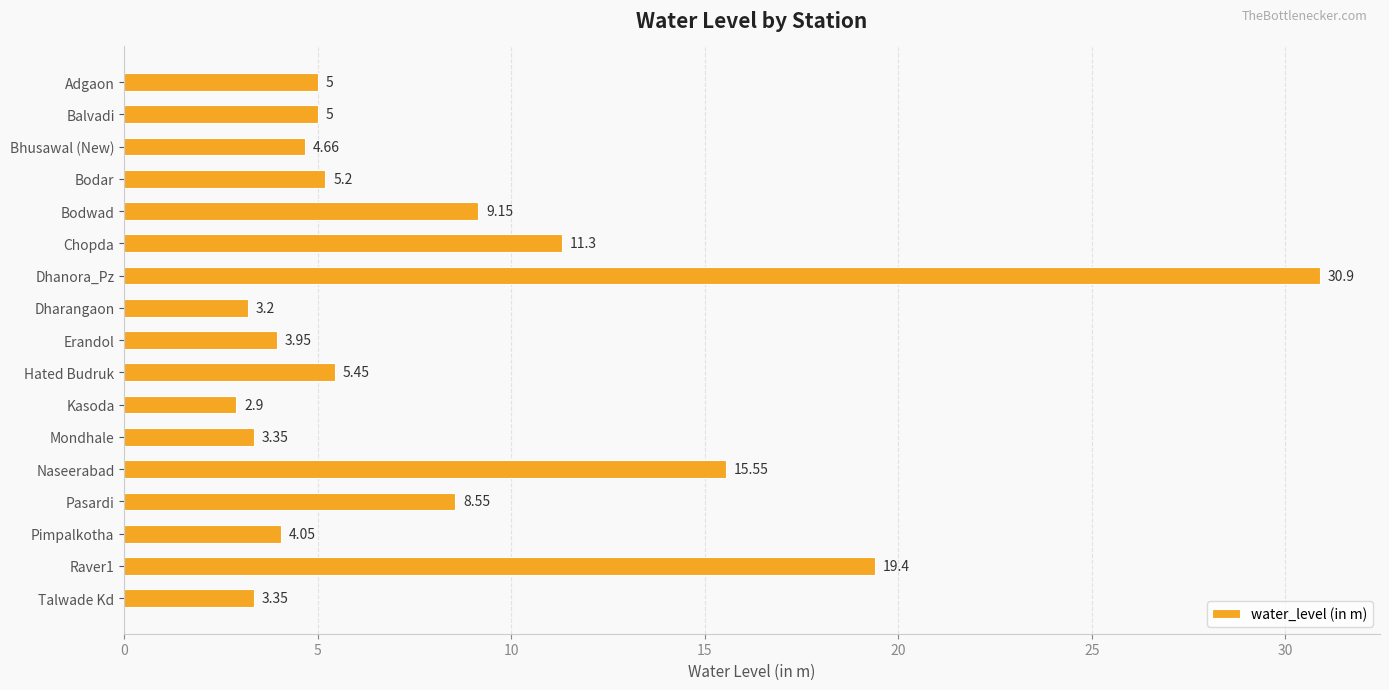

Which has a higher value, Kasoda or Chopda?

Chopda